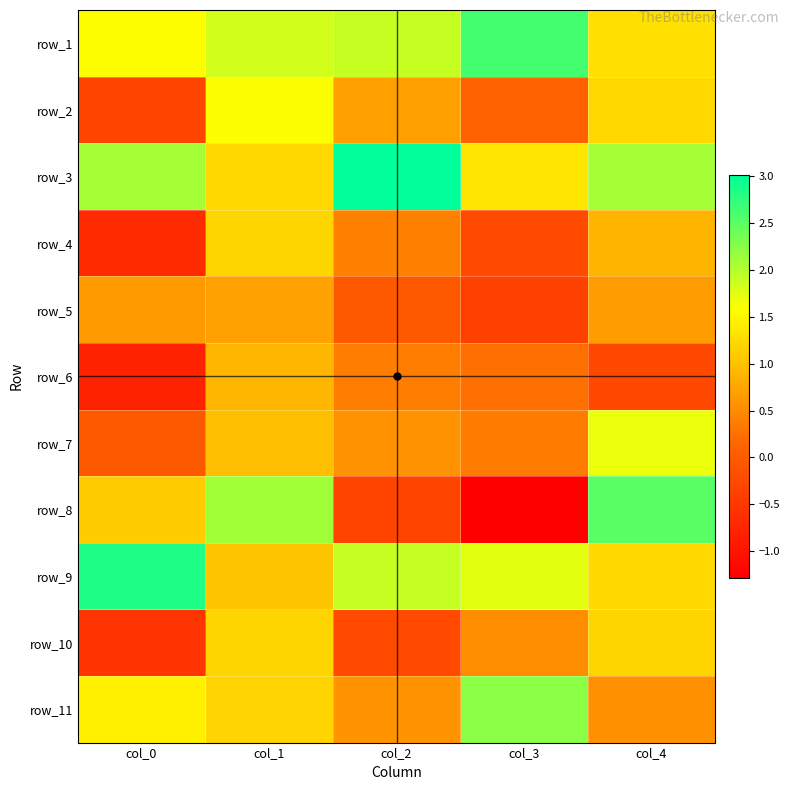

At which category does the chart reach its minimum across all series?

col_3